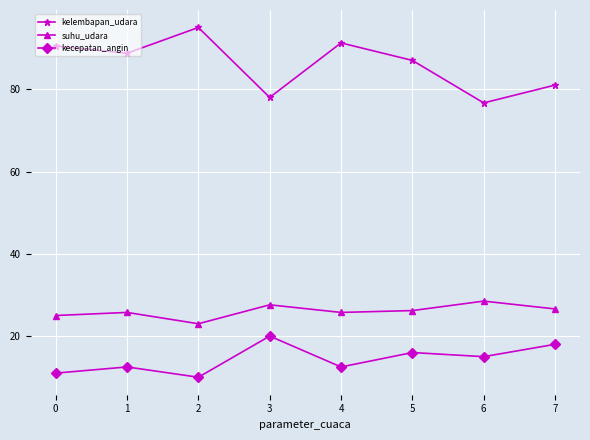

What is the average value of the kelembapan_udara series?

86.0